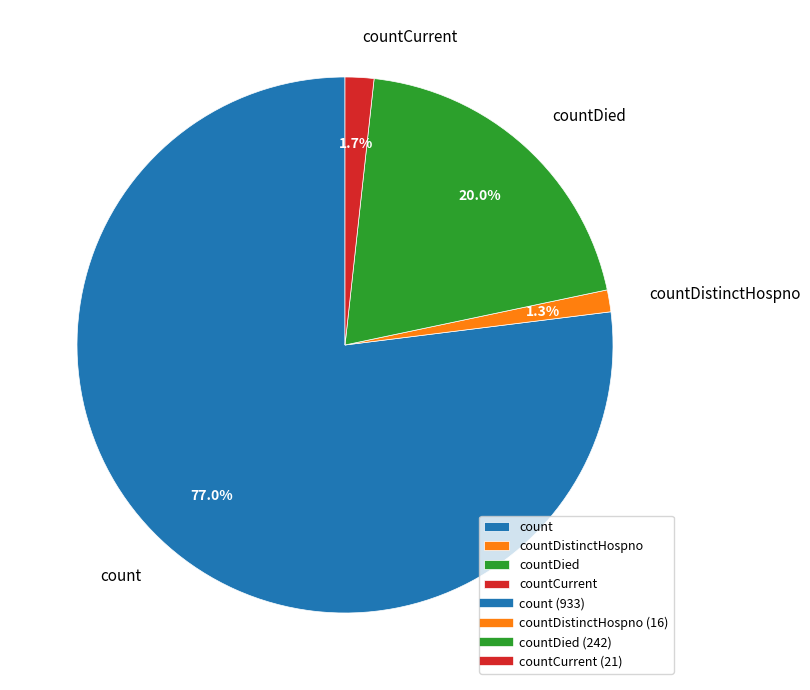

Which slice is the largest?

count